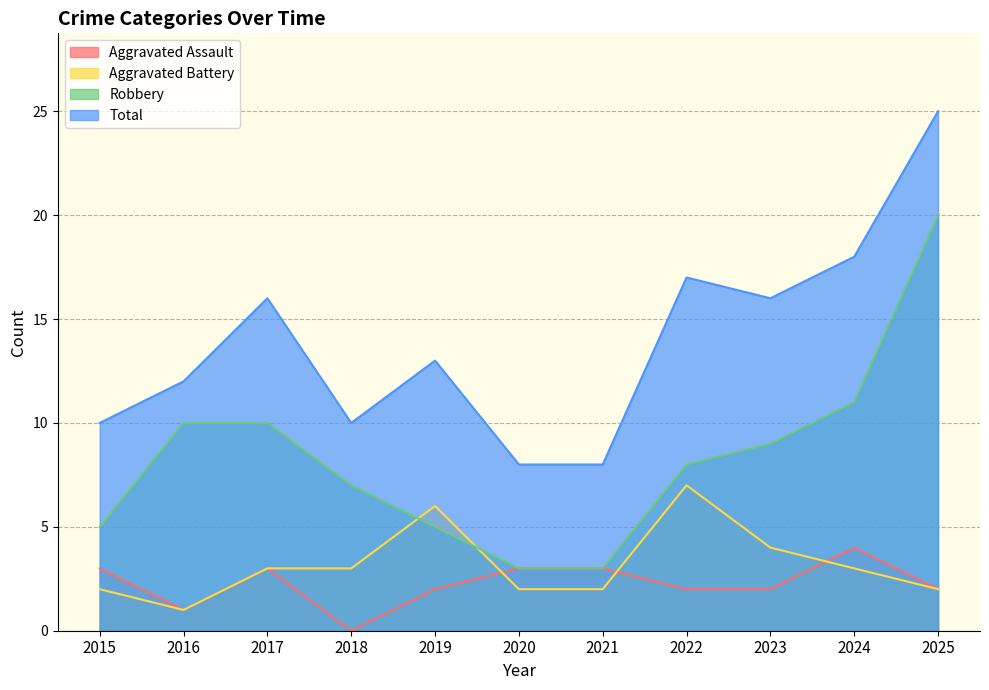

The Aggravated Battery series shows 10 at 2019. True or false?

False